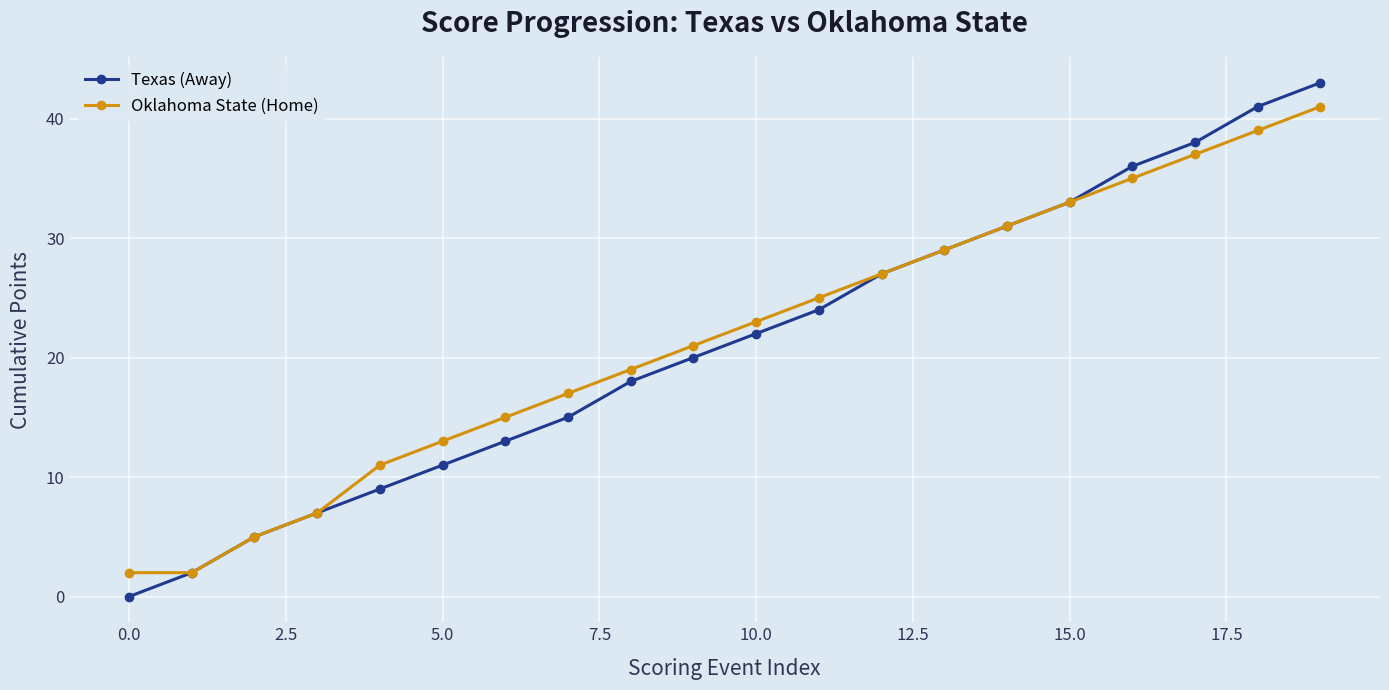

Which series has the largest range (max minus min)?

Texas (Away)